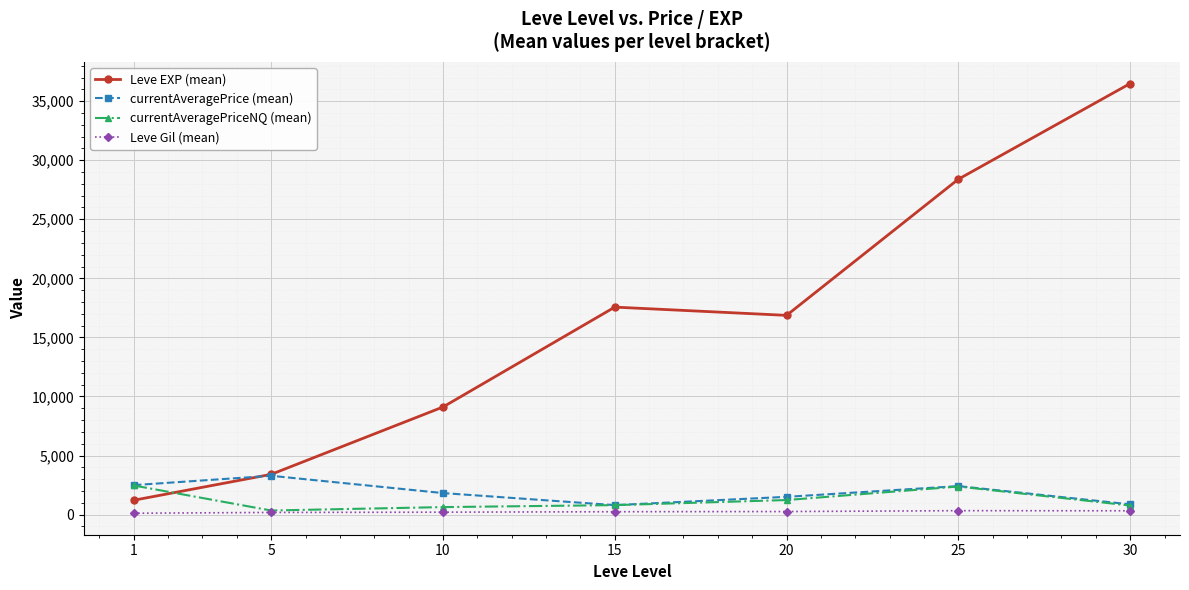

What is the difference between the highest and lowest values at 10?

8903.8